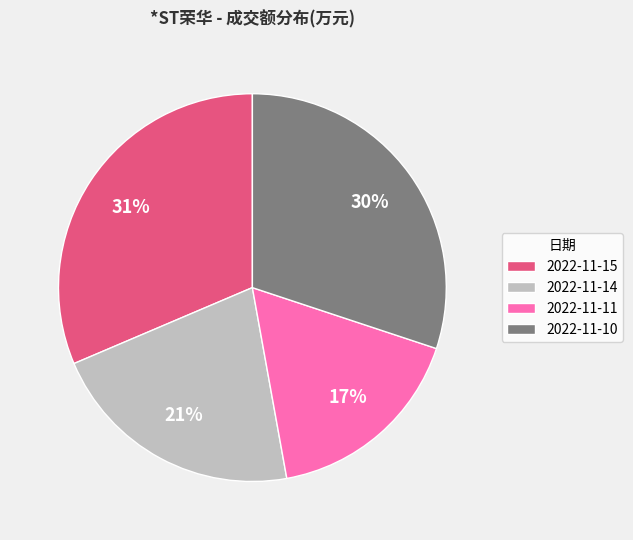

Is it true that 2022-11-14 is 15% of the pie?

False